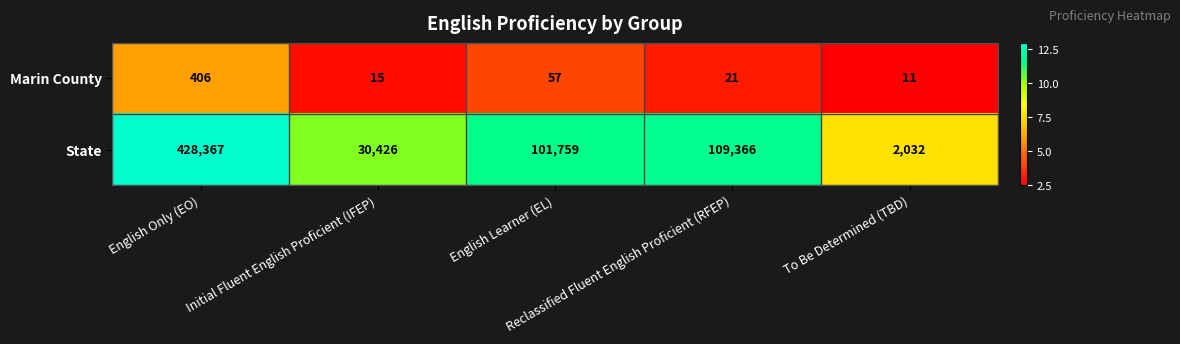

Which series has the widest spread of values?

State